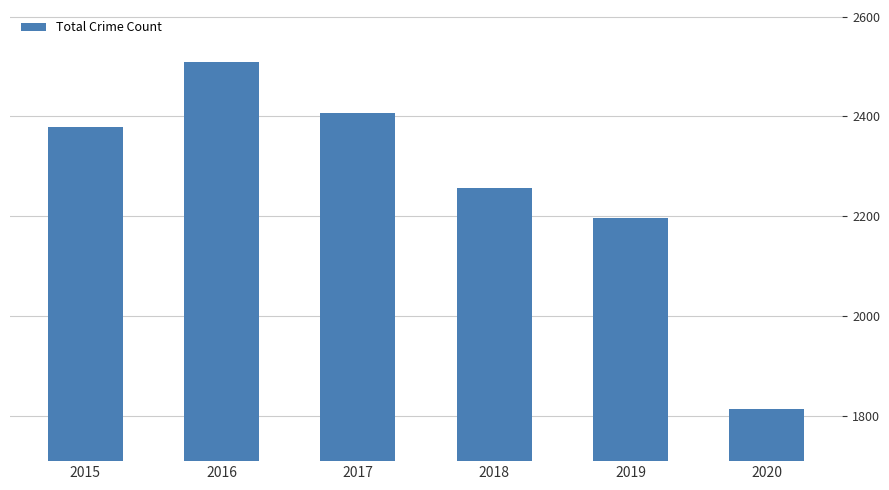

Are the bars horizontal?

No